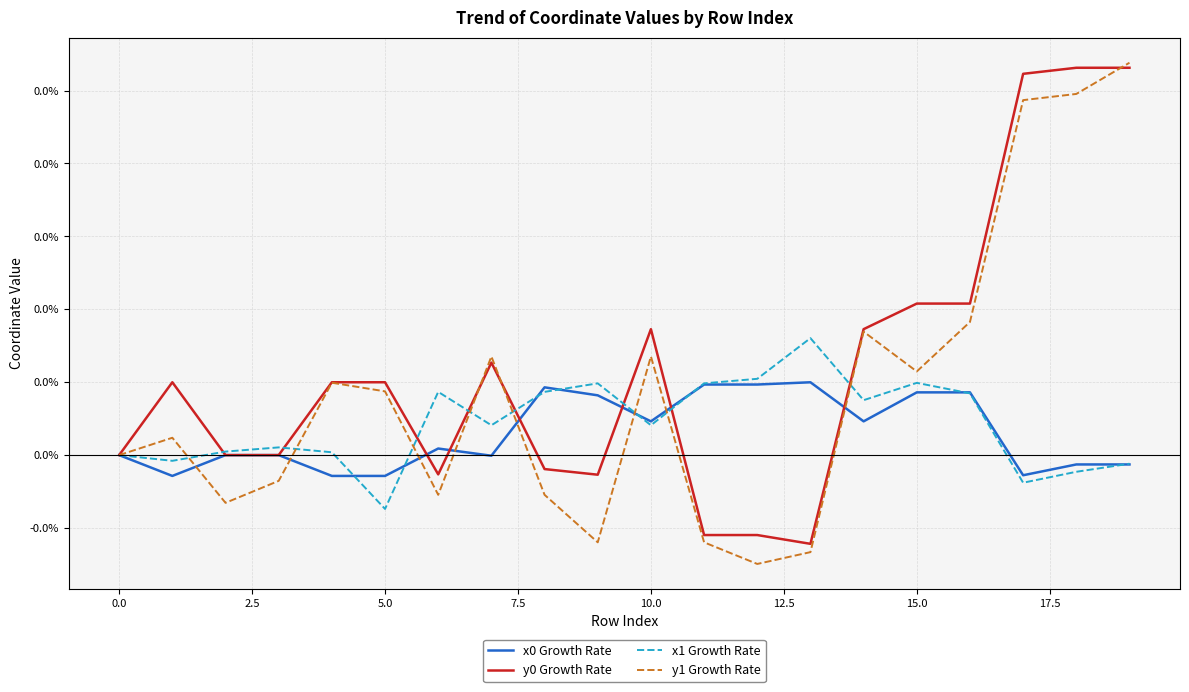

Is this an area chart (filled region under the line)?

No